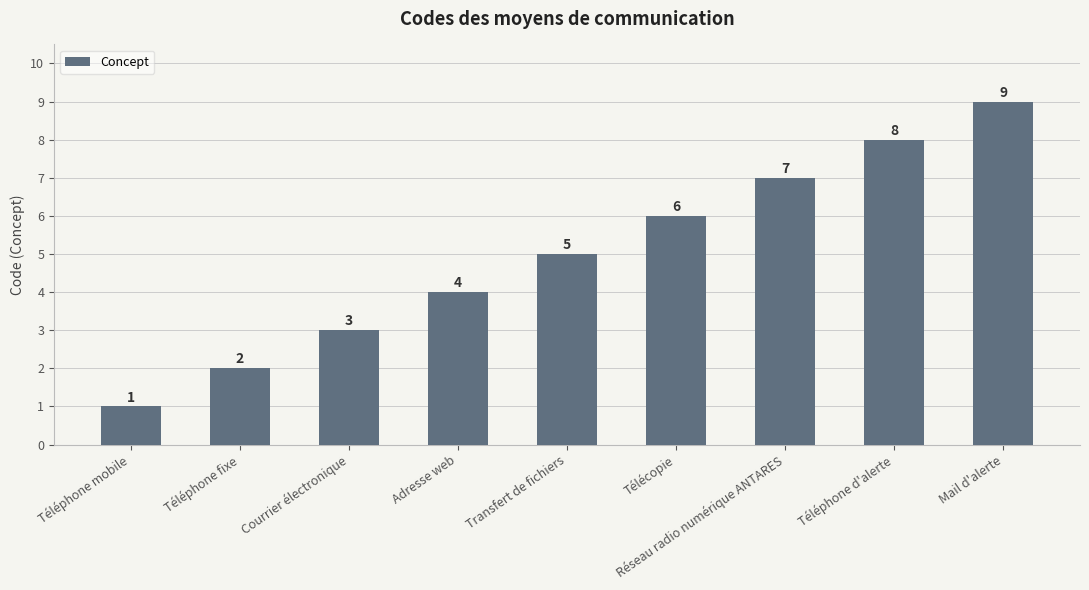

Rank the categories by value from highest to lowest.

Mail d'alerte, Téléphone d'alerte, Réseau radio numérique ANTARES, Télécopie, Transfert de fichiers, Adresse web, Courrier électronique, Téléphone fixe, Téléphone mobile